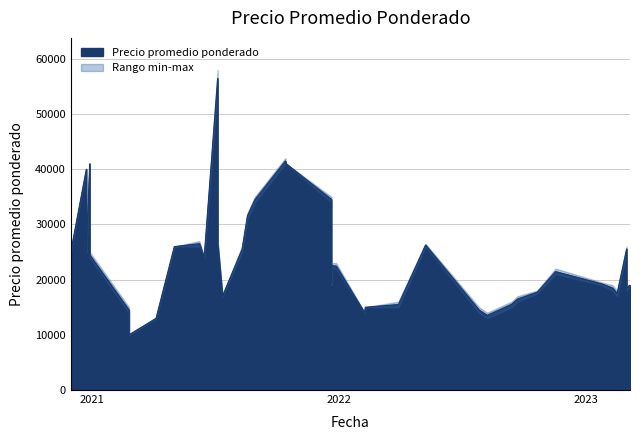

Does the chart display data point markers on the line(s)?

No